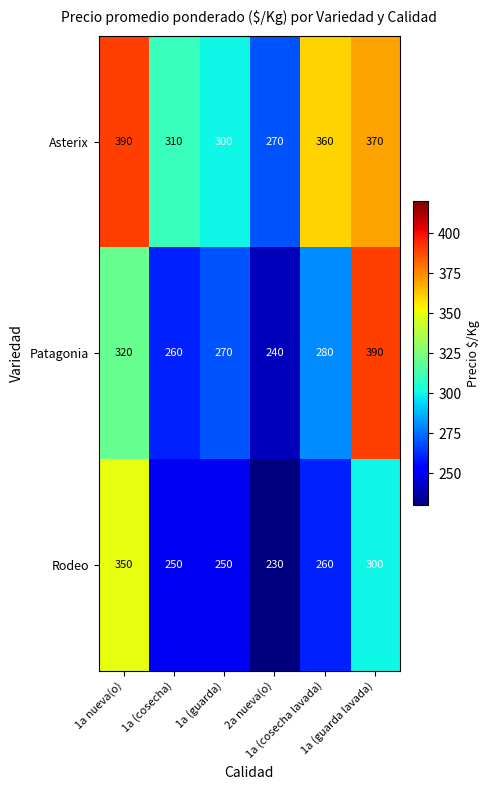

List the series in order of their overall mean, highest first.

Asterix, Patagonia, Rodeo